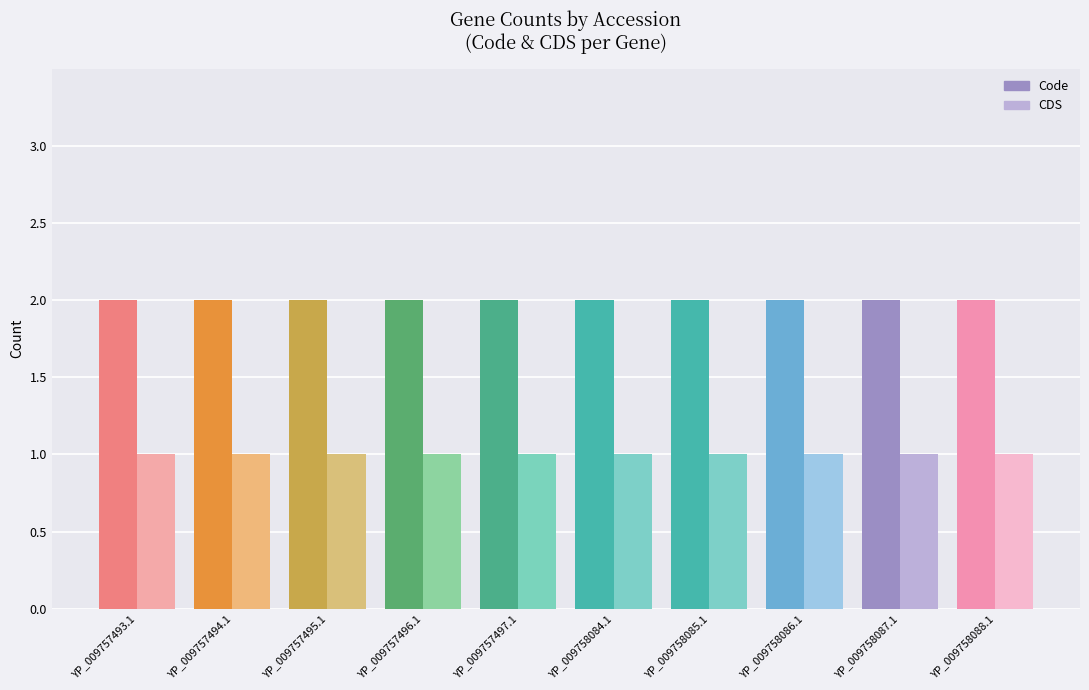

Which series changed the most between YP_009757493.1 and YP_009757496.1?

Code